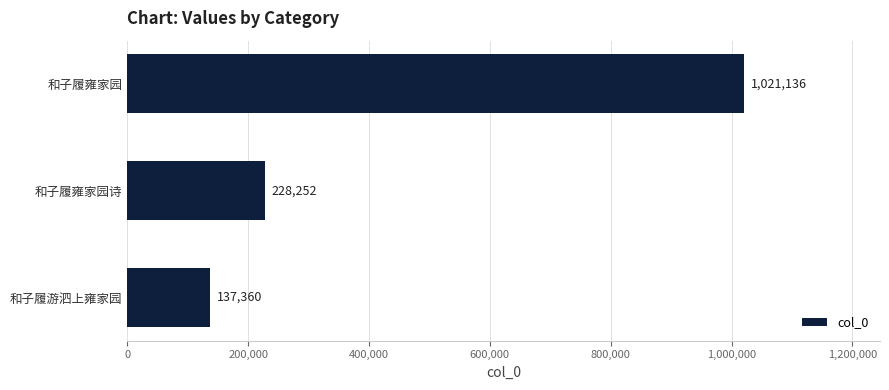

What is the greatest value displayed?

1021136